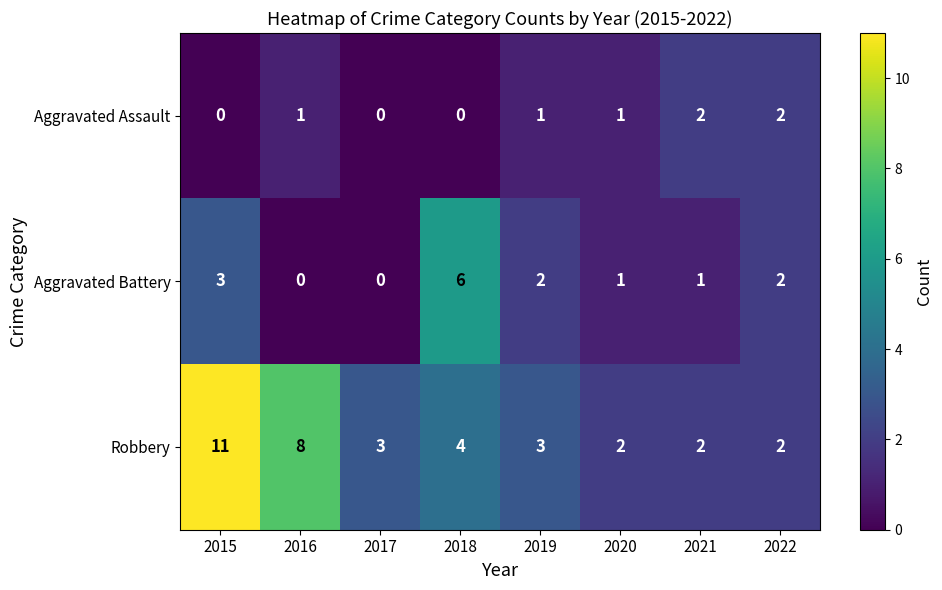

What is the total value across all series at 2017?

3